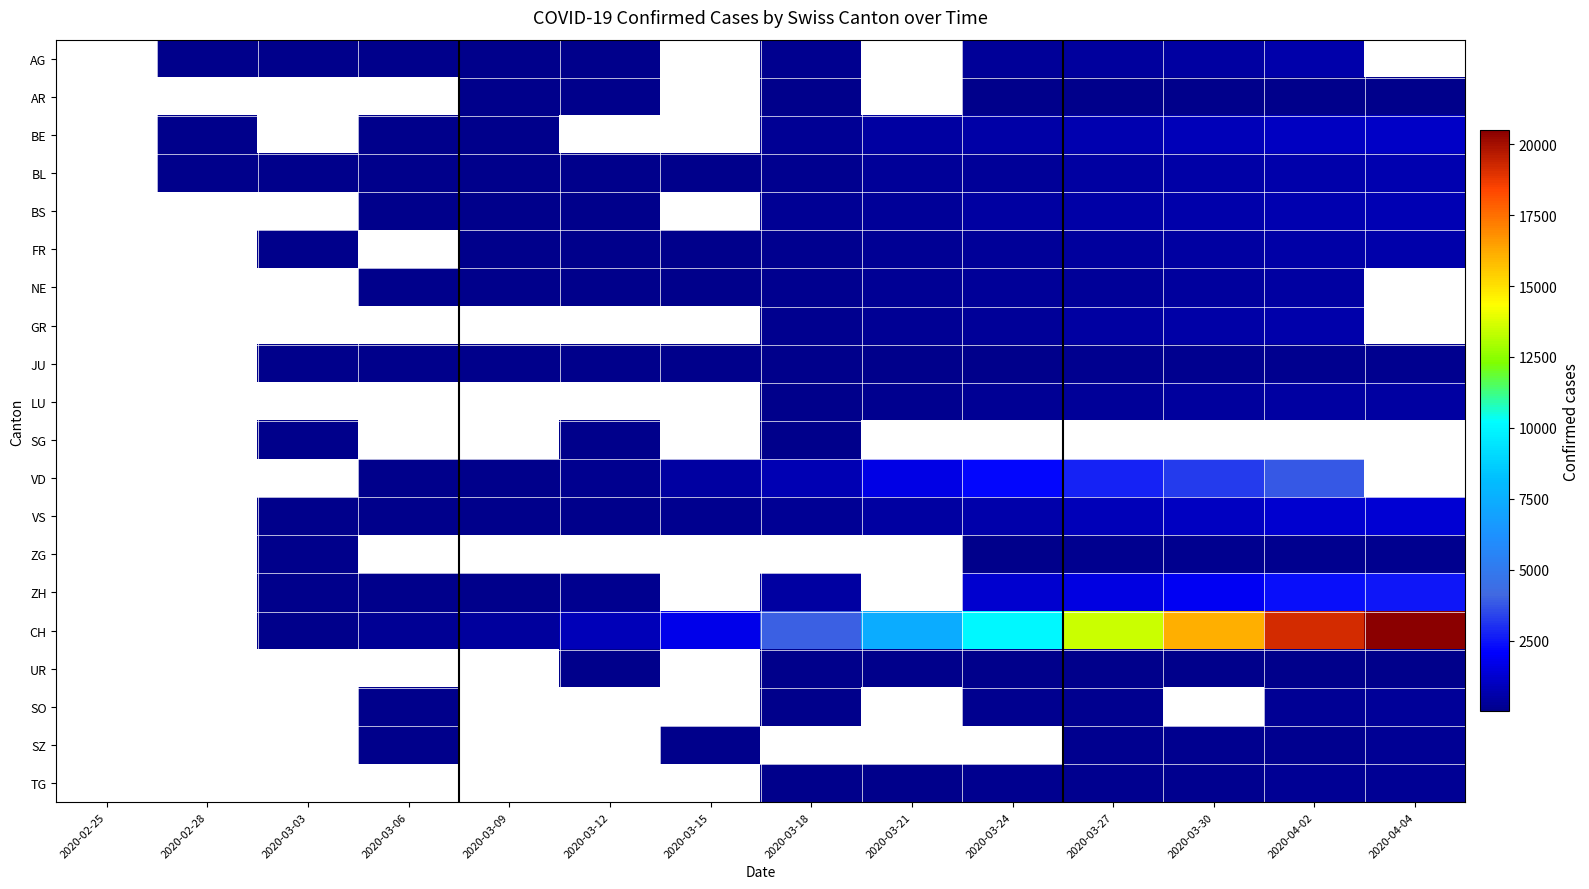

At how many categories does at least one series exceed 3427?

7